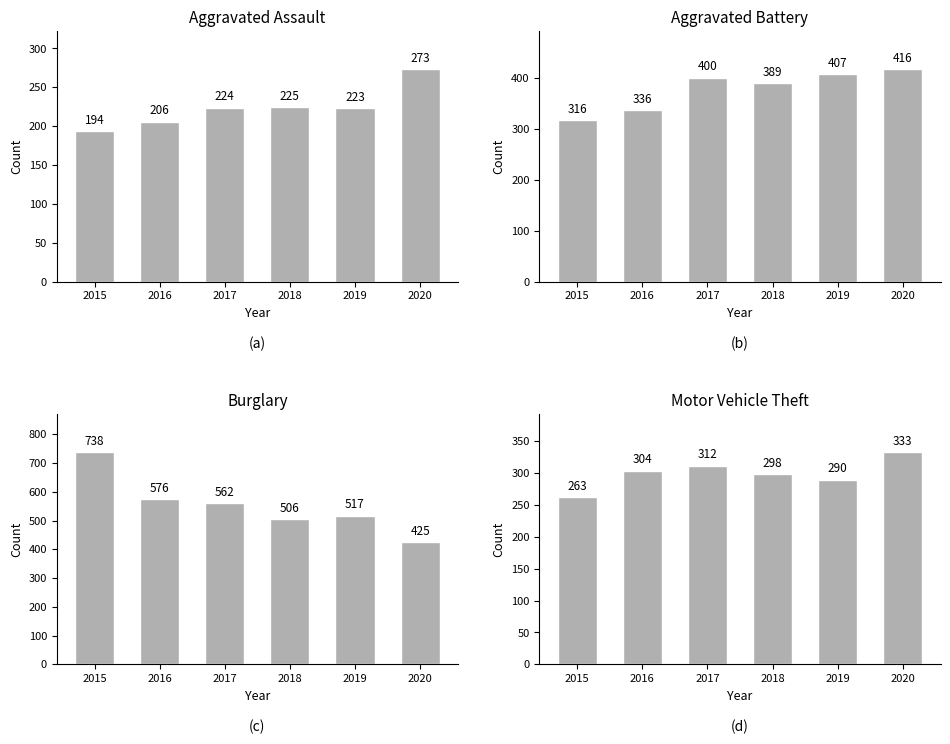

Rank the categories by Burglary value from lowest to highest.

2020, 2018, 2019, 2017, 2016, 2015